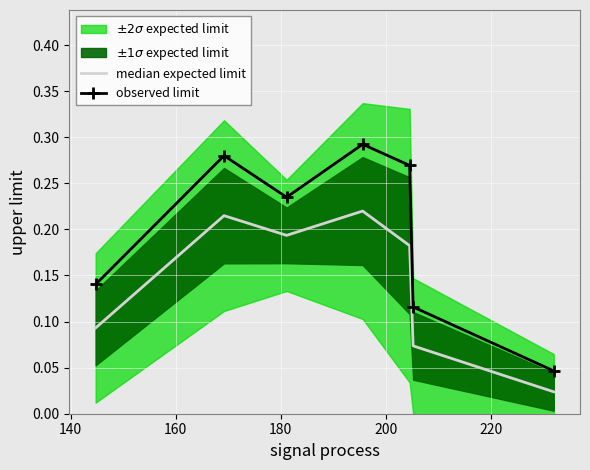

True or false: median expected limit and observed limit intersect in this chart.

False